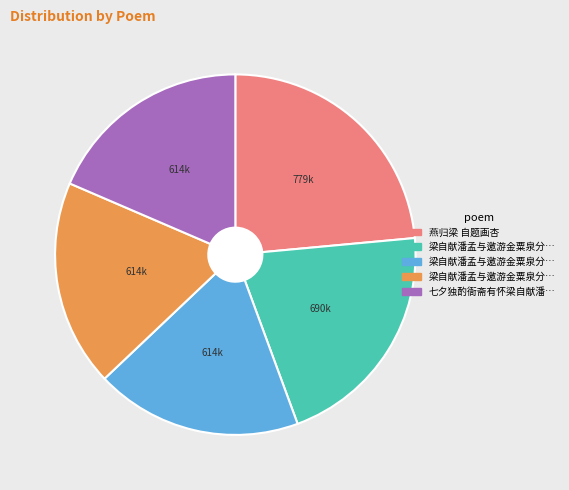

Does any single category account for the majority?

No